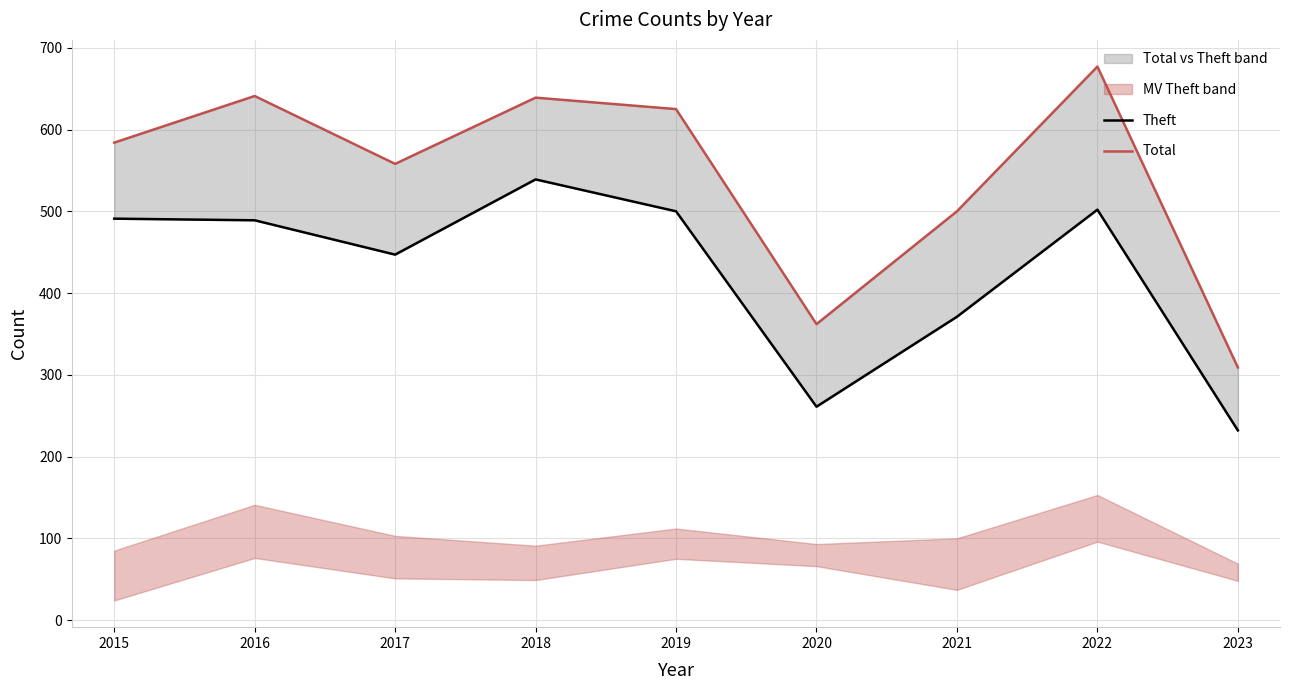

True or false: Theft has a value of 209 at 2021.

False